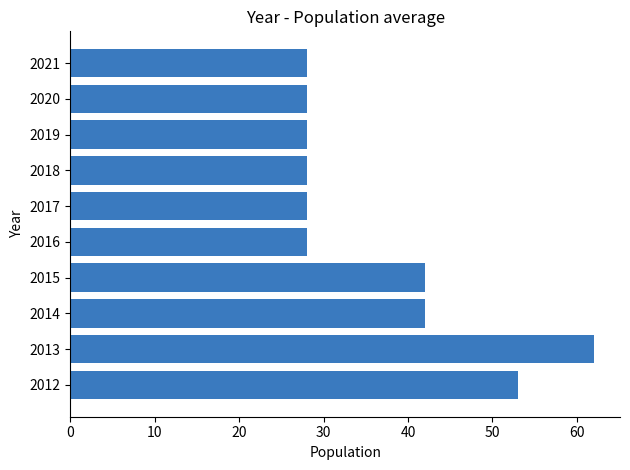

What is the approximate value at 2018?

28